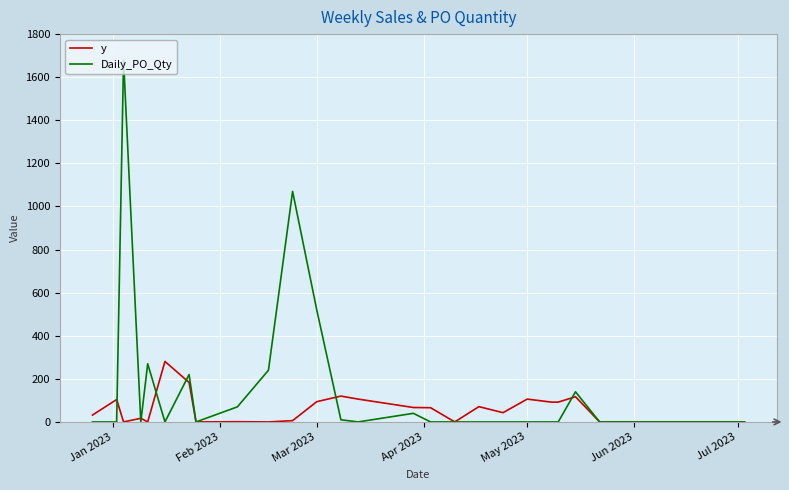

What is the difference between the maximum and minimum values in the Daily_PO_Qty series?

1680